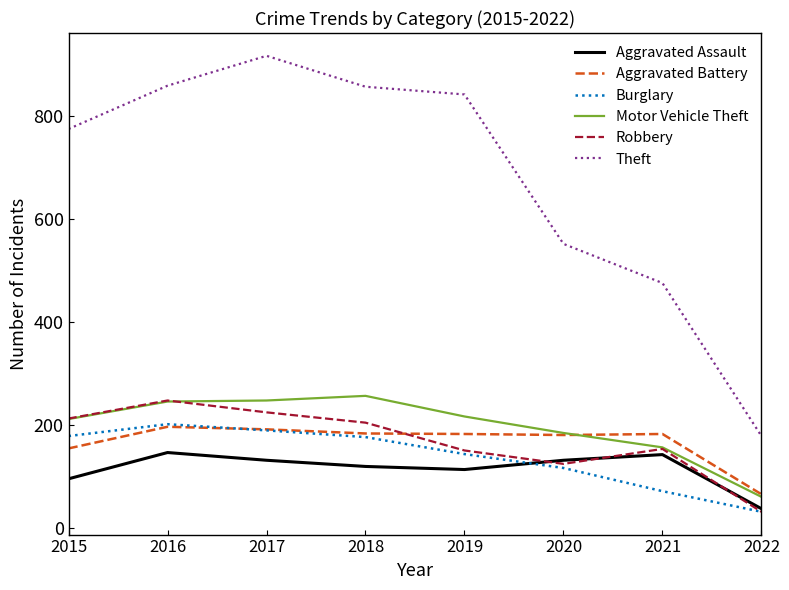

How many intersections are there between Burglary and Aggravated Battery?

1